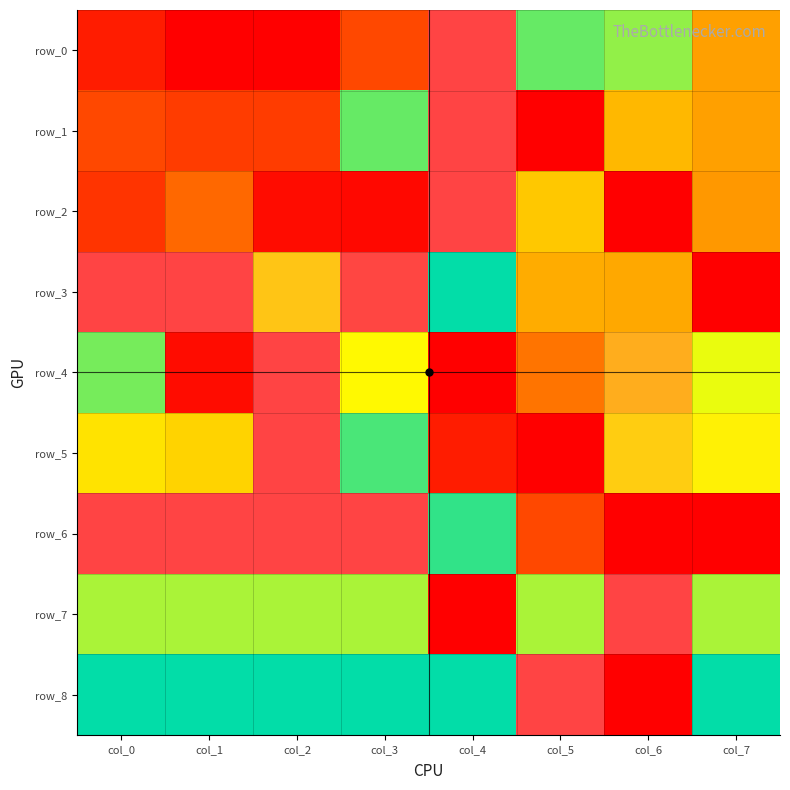

Is it true that row_3 equals 0.5 at col_4?

True